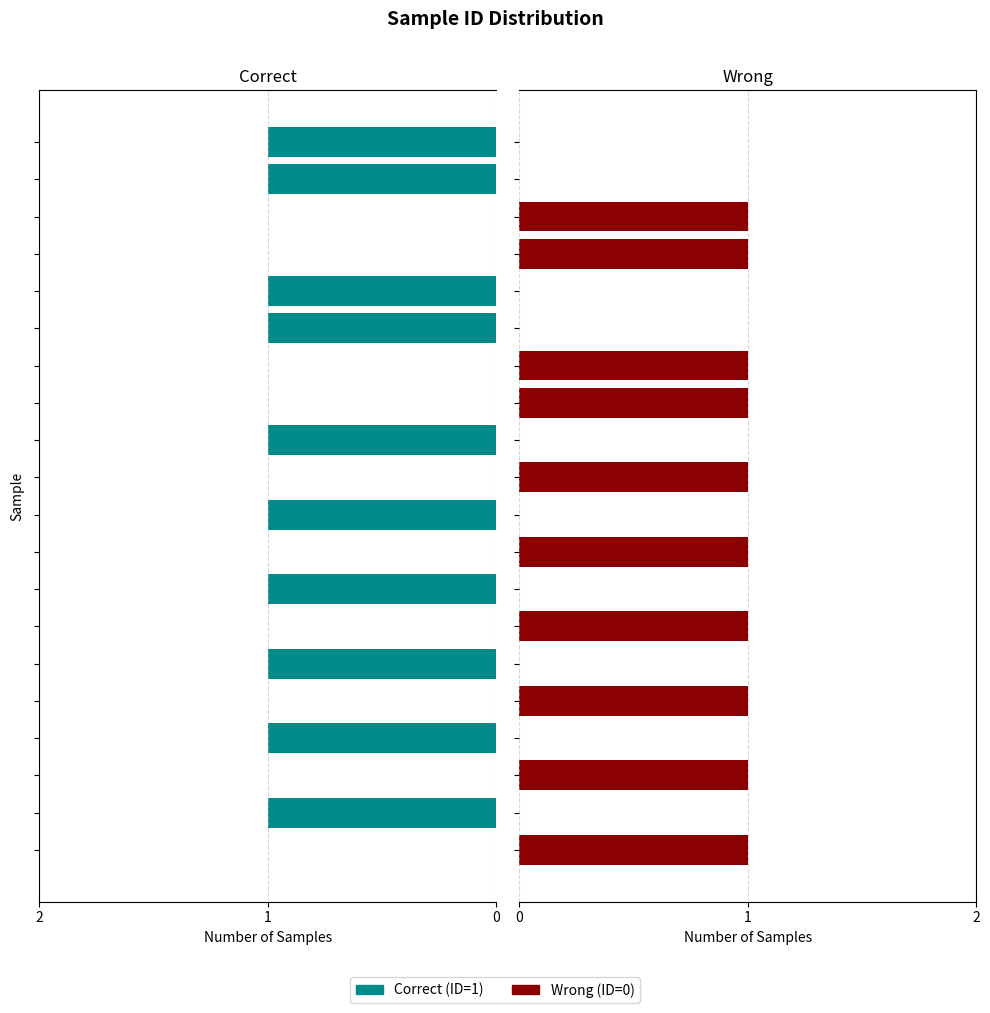

How many positive values does the Correct (ID=1) series have?

10